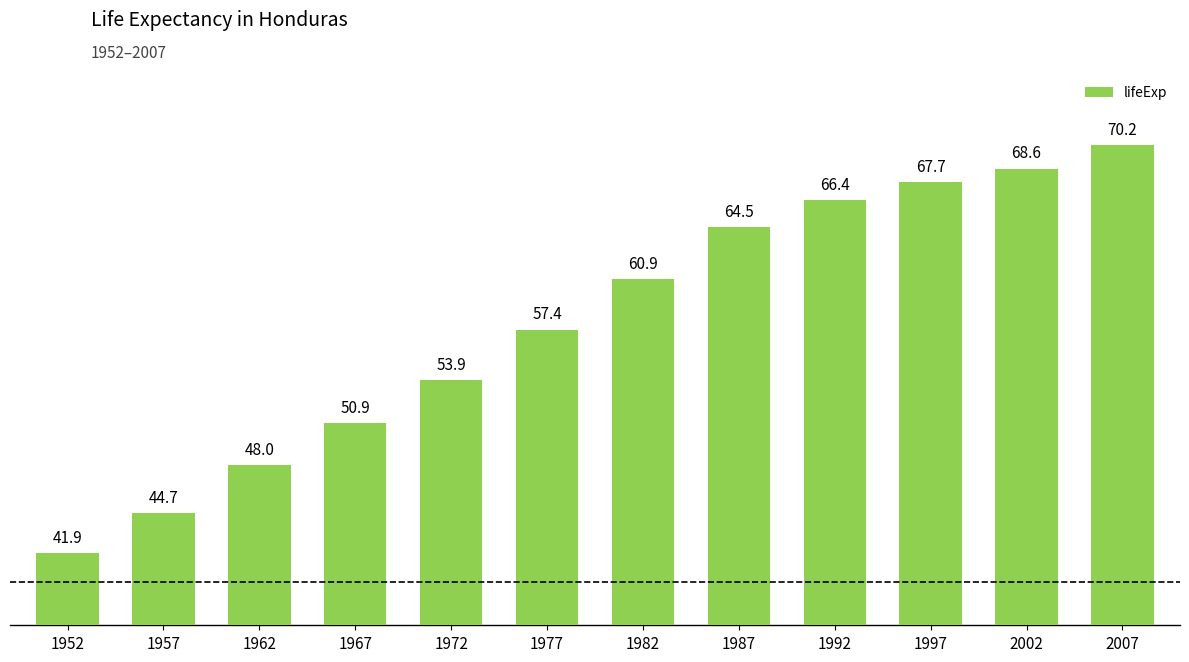

Reading right to left, transcribe all the data shown in this chart.

2007=70.2	2002=68.6	1997=67.7	1992=66.4	1987=64.5	1982=60.9	1977=57.4	1972=53.9	1967=50.9	1962=48.0	1957=44.7	1952=41.9